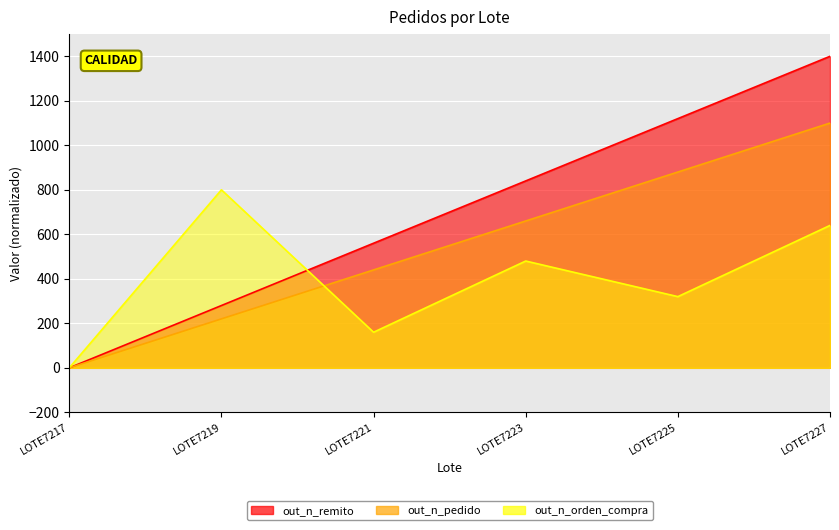

Where do out_n_orden_compra and out_n_pedido first cross each other?

LOTE7219 and LOTE7221